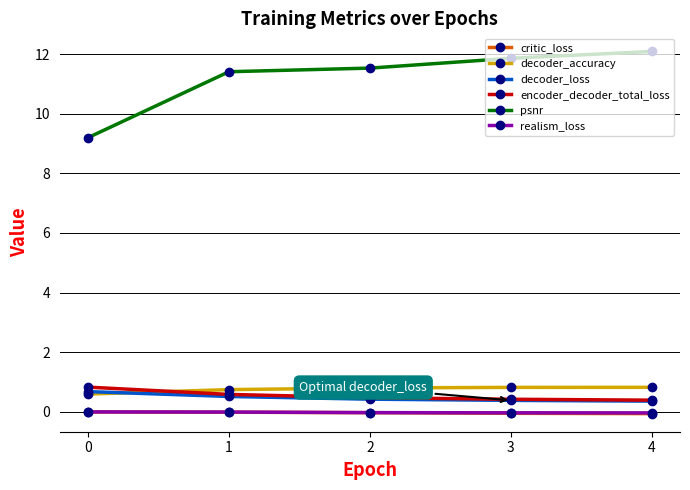

What is the total value across all series at 0?

11.3